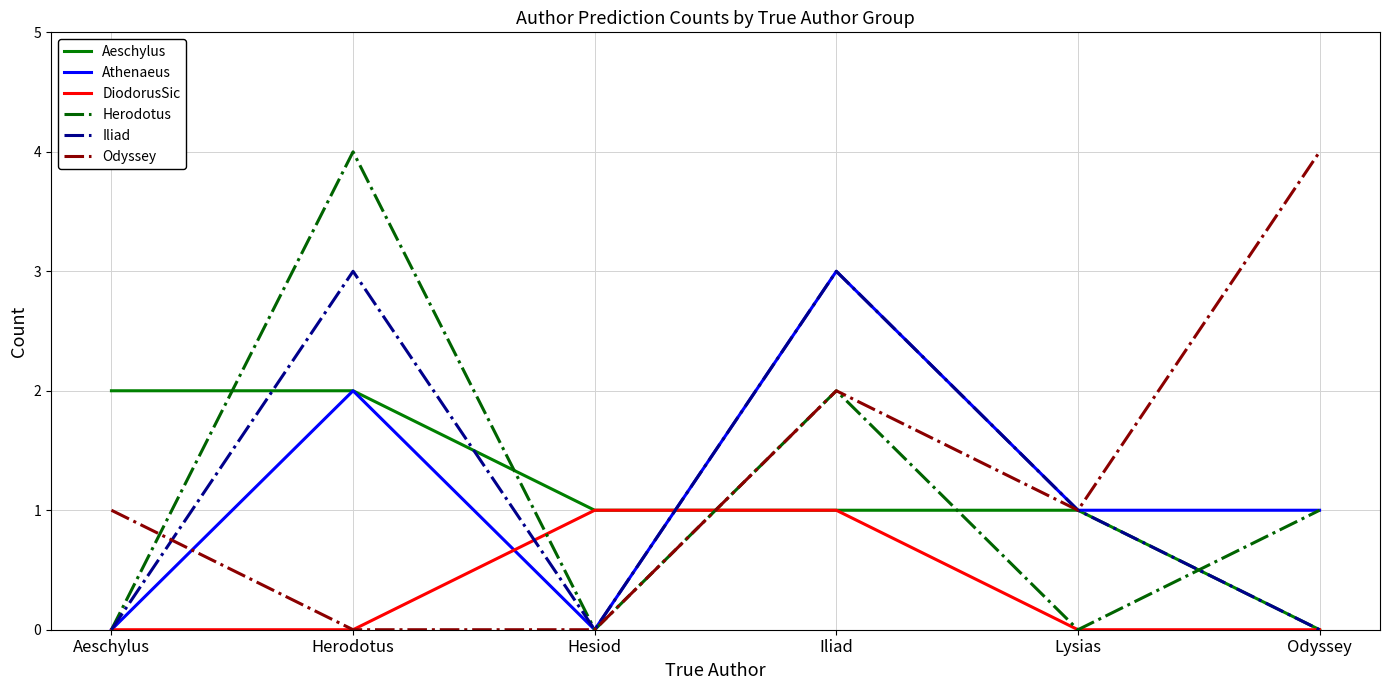

True or false: Odyssey has more than 0 points higher than both neighbors.

True